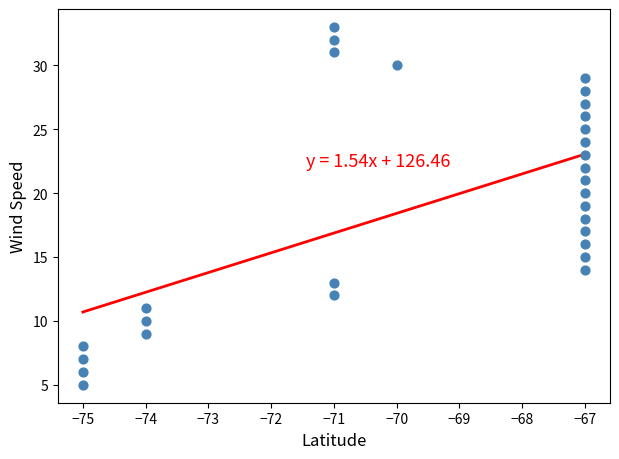

What is the range of X values (max minus min)?

8